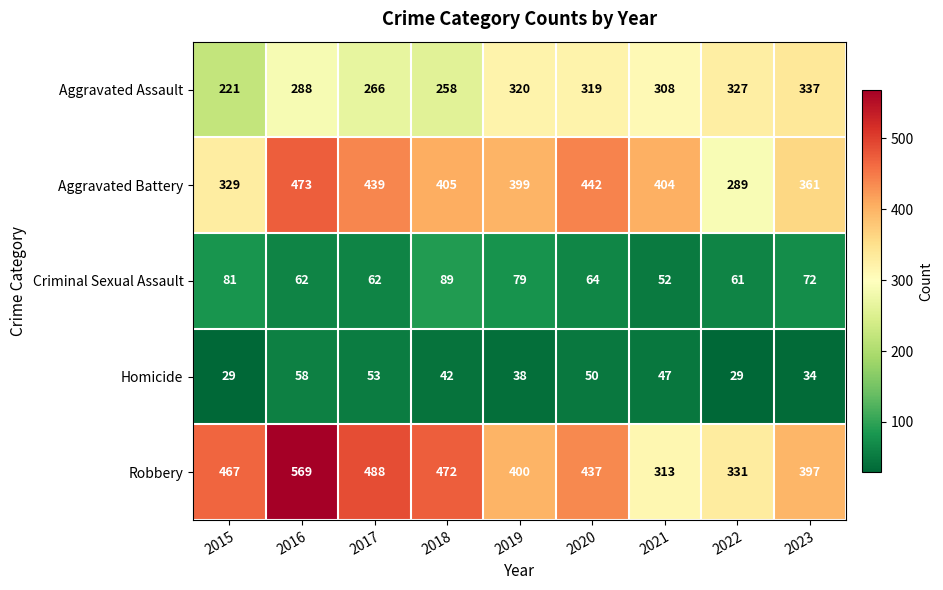

At how many categories does at least one series exceed 233?

9